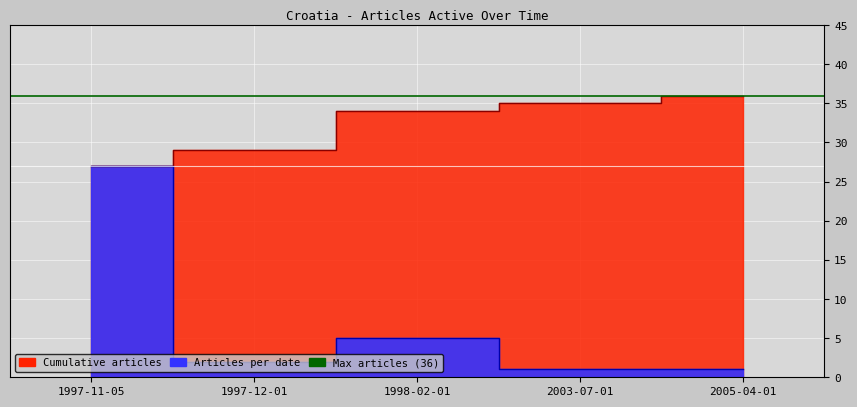

What is the minimum value shown in the chart?

1